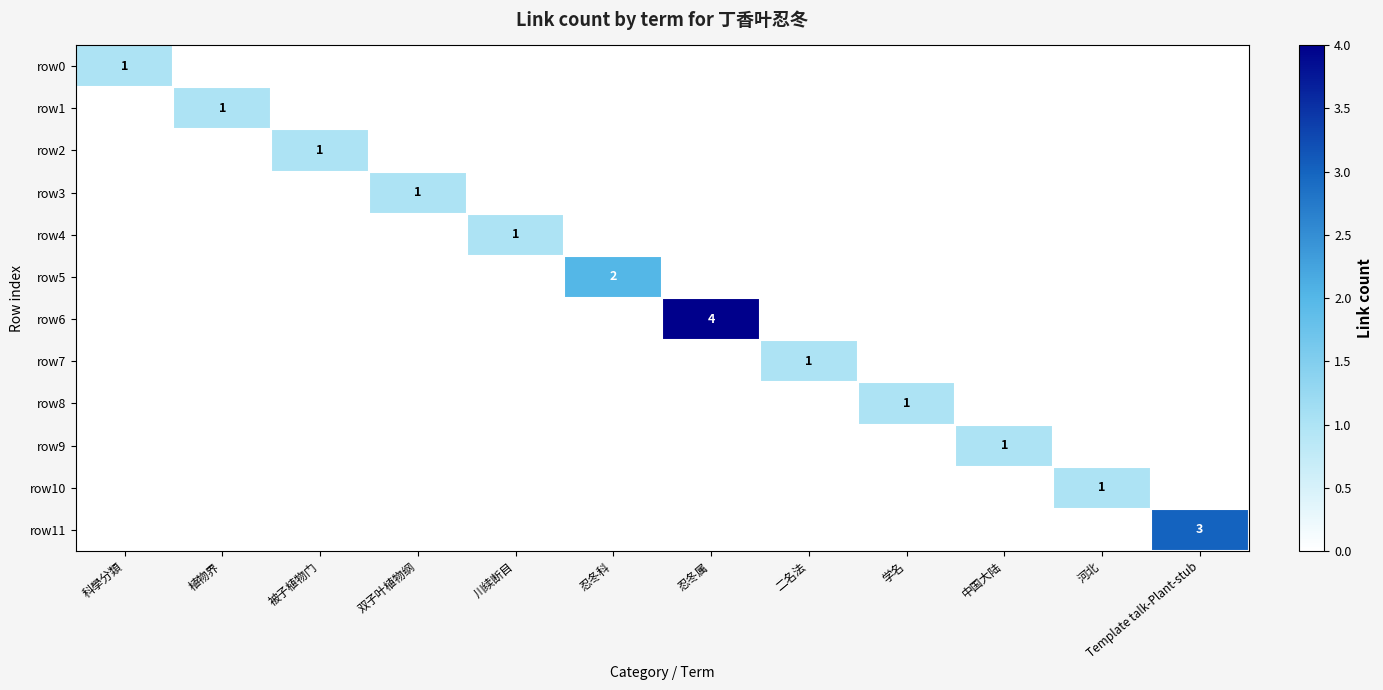

The value of row9 at 中国大陆 is 1. True or false?

True